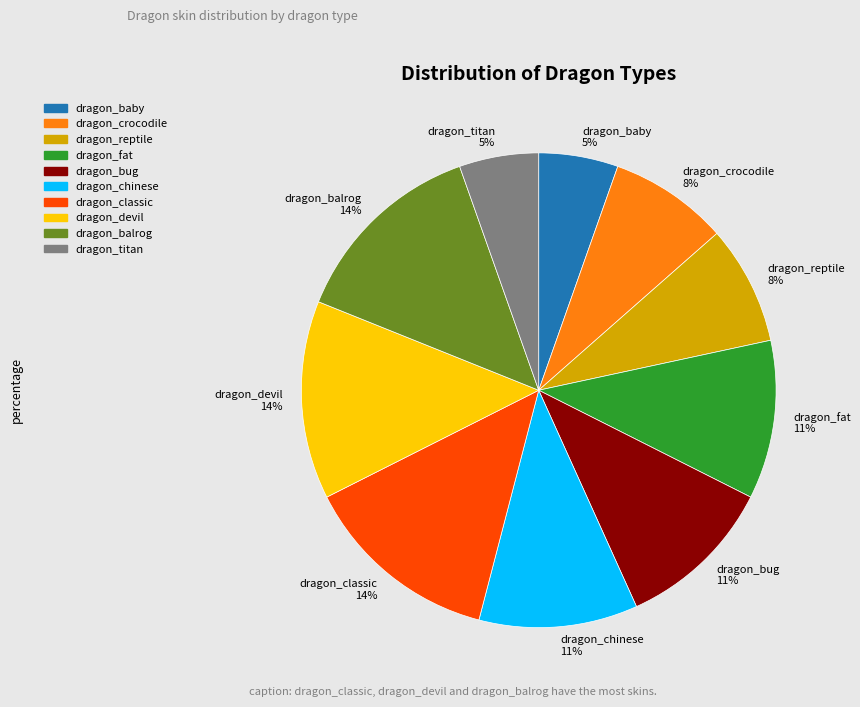

To the nearest percent, what is the average slice percentage?

10%